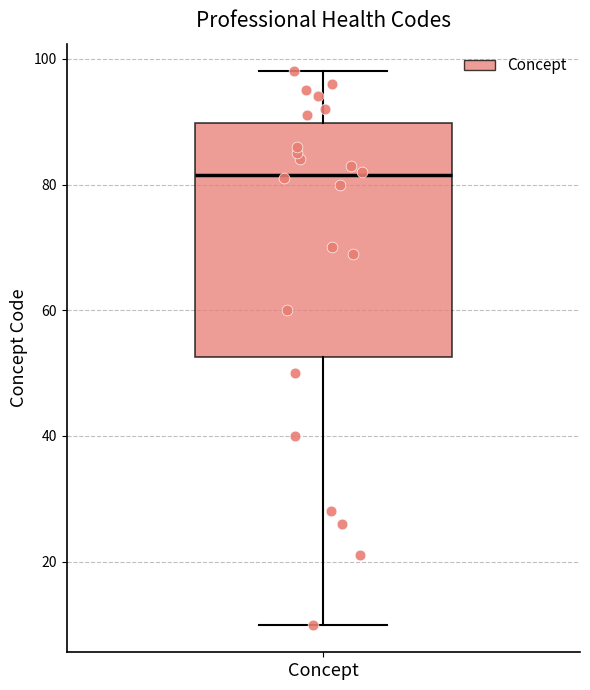

Transcribe this box plot: give where the median line is, the range the box spans, and where the two whiskers end, as read against the y-axis. The values are not printed on the chart, so give them approximately, as read against the axis.

median 82, box 52 to 90, whiskers 10 to 98